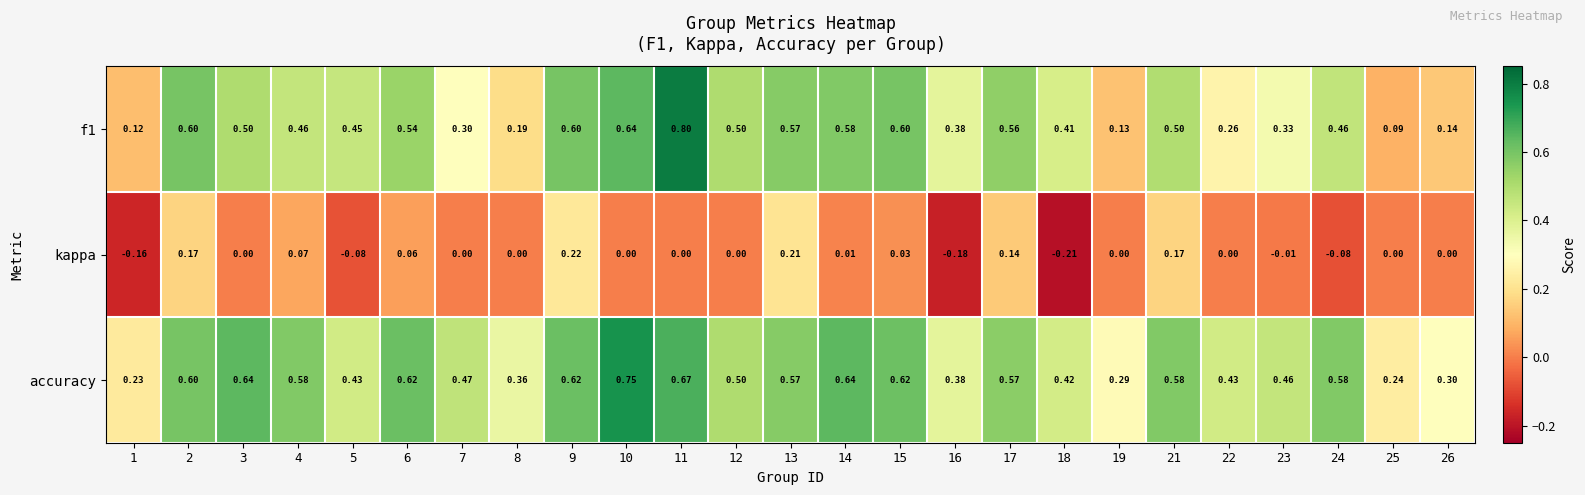

Between 6 and 12, which series saw the biggest shift?

accuracy